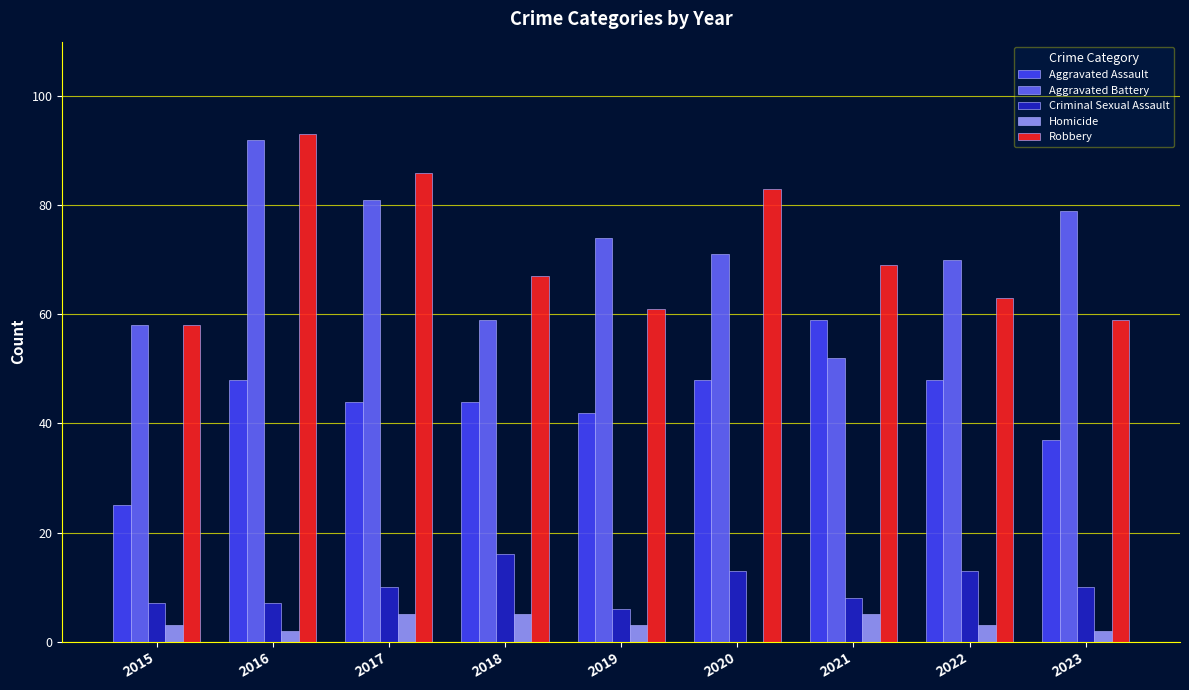

What is the sum of all Robbery values?

639